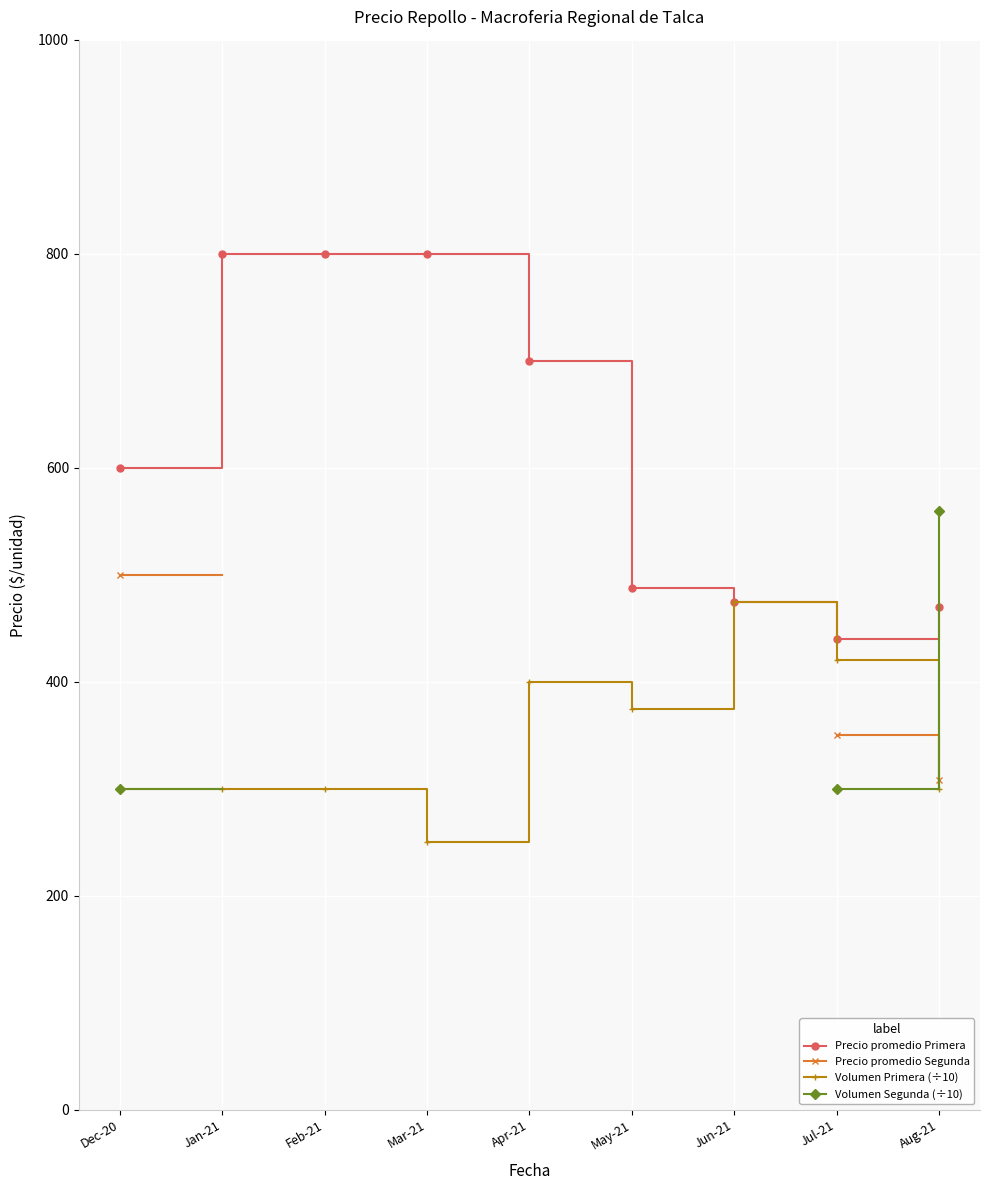

Rank the categories by Precio promedio Primera value from highest to lowest.

Jan-21, Feb-21, Mar-21, Apr-21, Dec-20, May-21, Jun-21, Aug-21, Jul-21